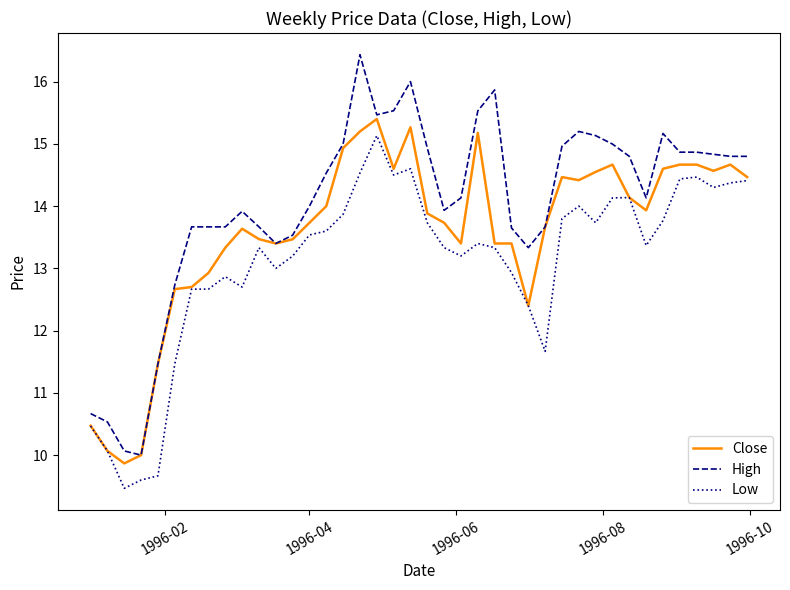

What is the minimum value shown in the chart?

9.5